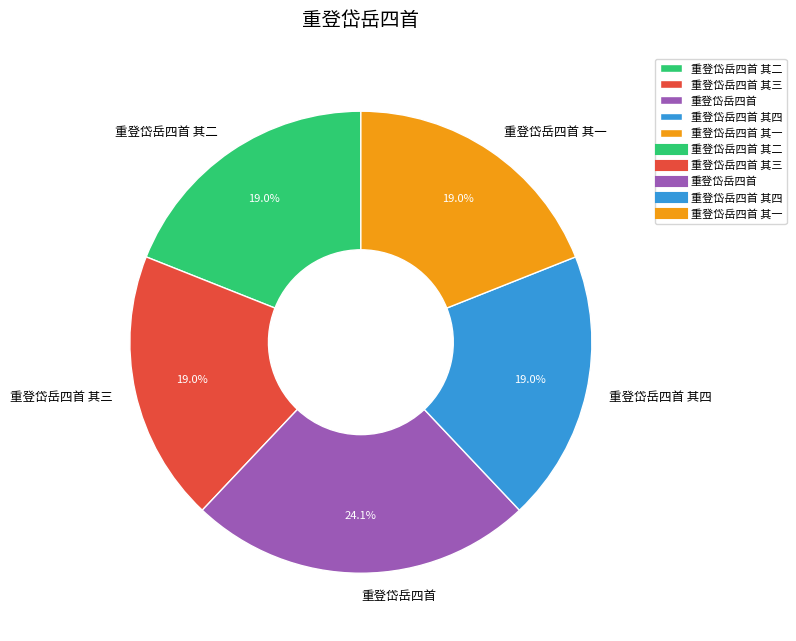

How many slices are in this pie chart?

5